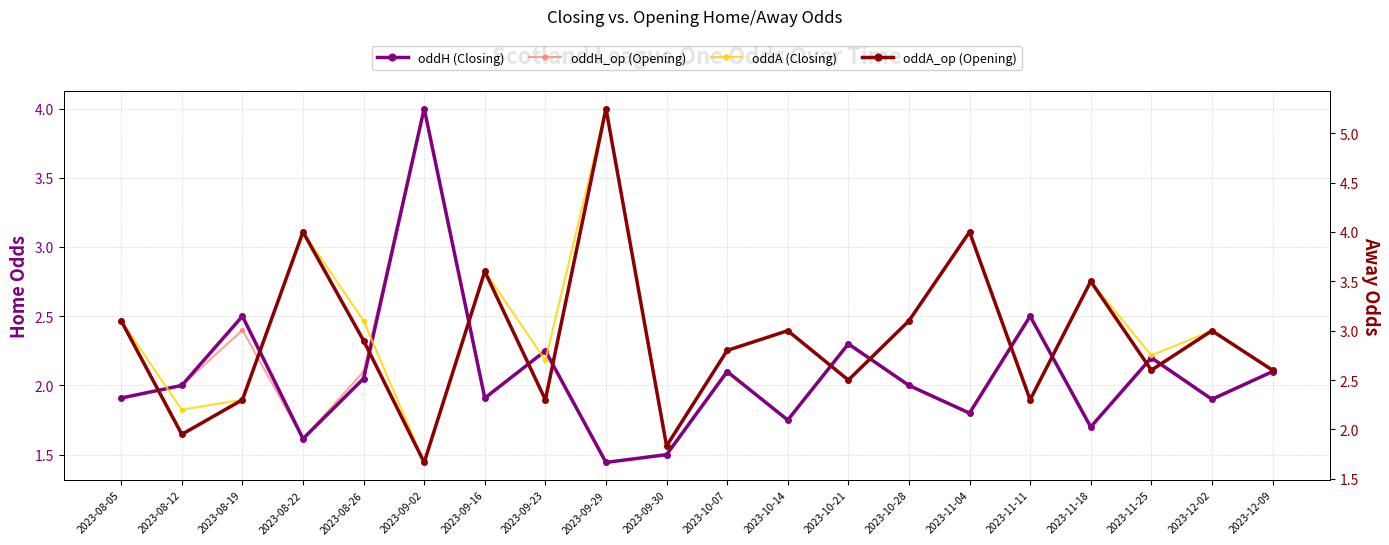

Reading left to right, what are all the values shown in this chart?

oddH (Closing): 1.9	2.0	2.5	1.6	2.0	4.0	1.9	2.2	1.4	1.5	2.1	1.8	2.3	2.0	1.8	2.5	1.7	2.2	1.9	2.1
oddH_op (Opening): 1.9	2.0	2.4	1.6	2.1	4.0	1.9	2.2	1.4	1.5	2.1	1.8	2.3	2.0	1.8	2.5	1.7	2.2	1.9	2.1
oddA (Closing): 3.1	2.2	2.3	4.0	3.1	1.7	3.6	2.7	5.2	1.8	2.8	3.0	2.5	3.1	4.0	2.3	3.5	2.8	3.0	2.6
oddA_op (Opening): 3.1	1.9	2.3	4.0	2.9	1.7	3.6	2.3	5.2	1.8	2.8	3.0	2.5	3.1	4.0	2.3	3.5	2.6	3.0	2.6